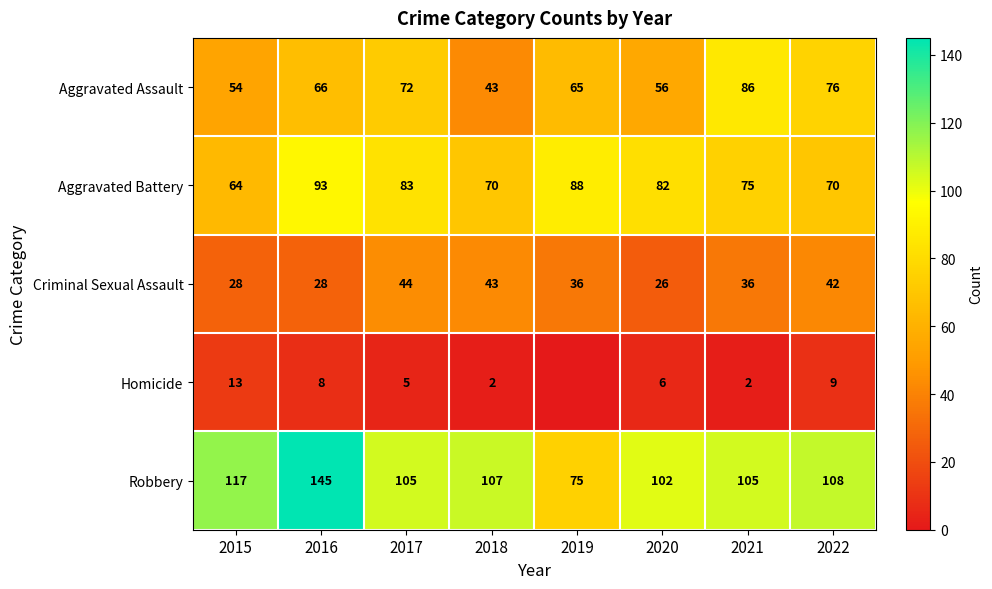

What is the total value across all series at 2020?

272